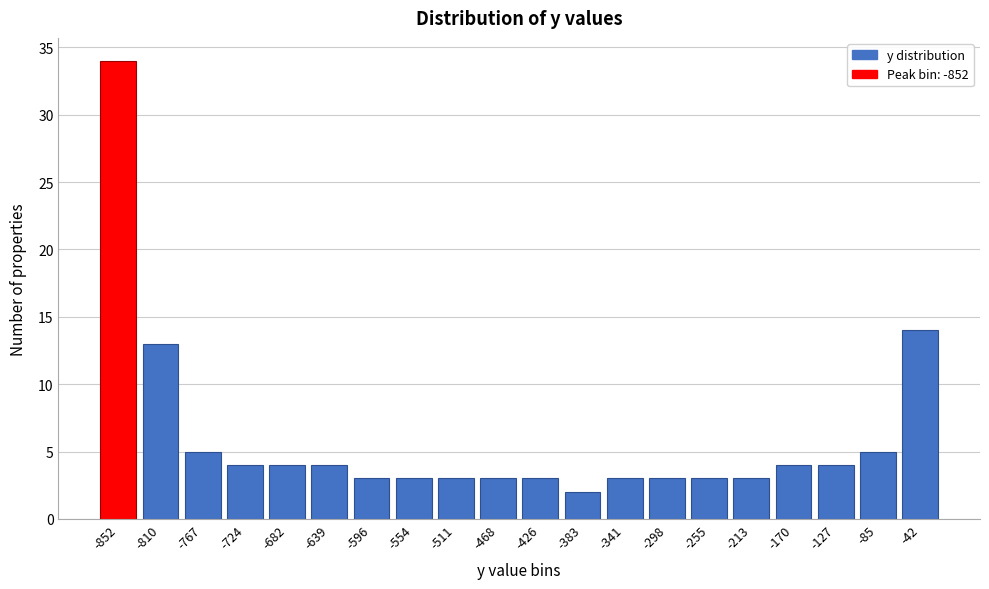

Reading right to left, list all the values displayed in this chart.

-42=14	-85=5	-127=4	-170=4	-213=3	-255=3	-298=3	-341=3	-383=2	-426=3	-468=3	-511=3	-554=3	-596=3	-639=4	-682=4	-724=4	-767=5	-810=13	-852=34